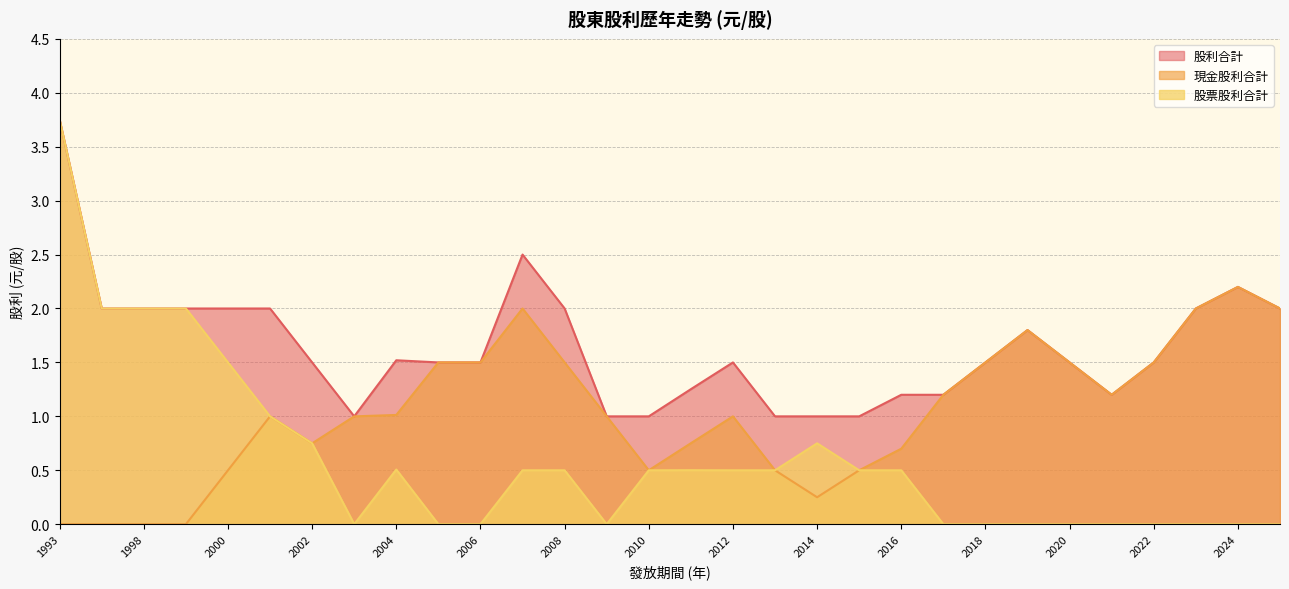

List the series in order of their overall mean, lowest first.

股票股利合計, 現金股利合計, 股利合計